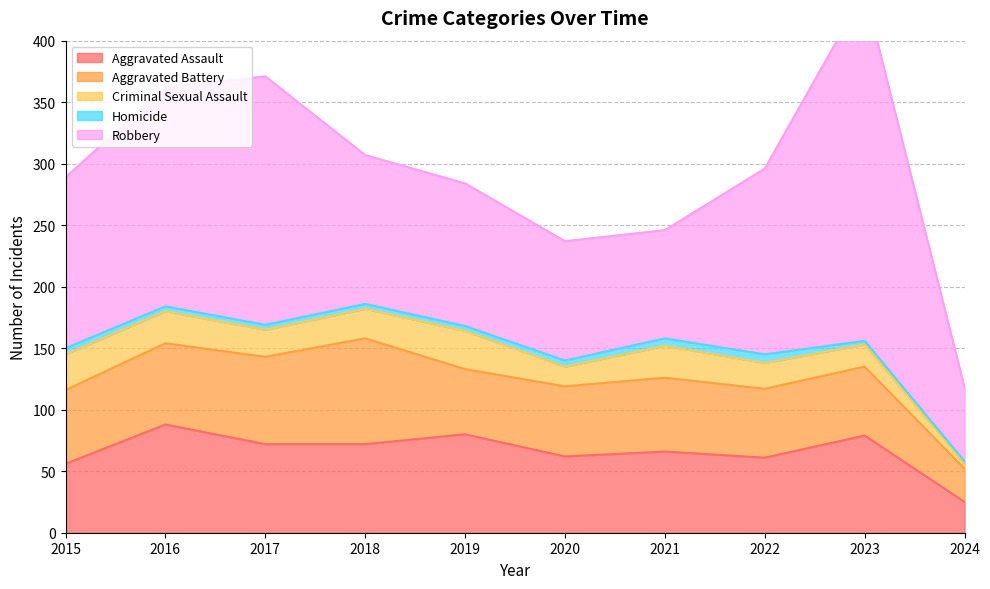

At which category is the sum across all series the highest?

2023